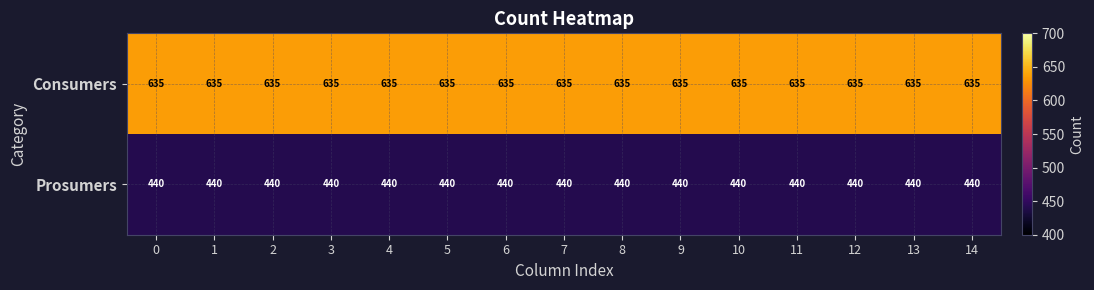

True or false: Prosumers has a value of 440 at 10.

True